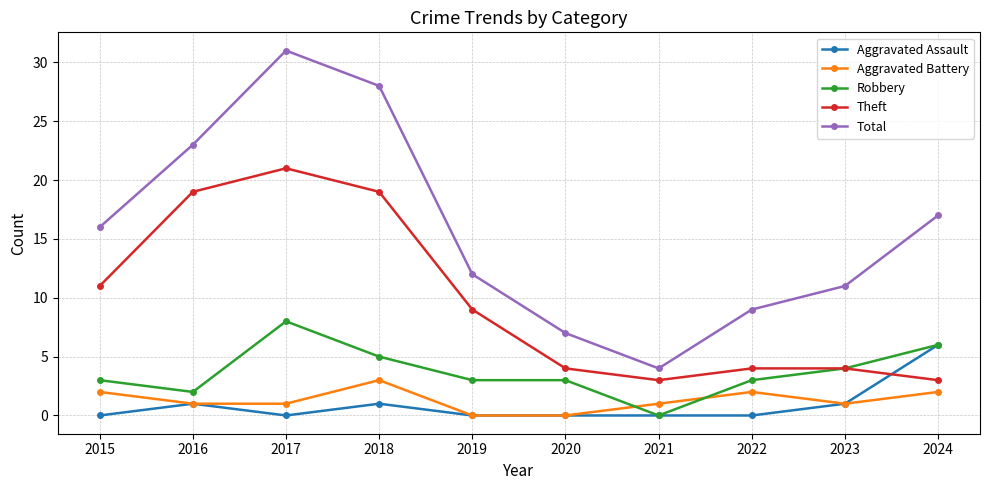

Which series has the largest total across all categories?

Total